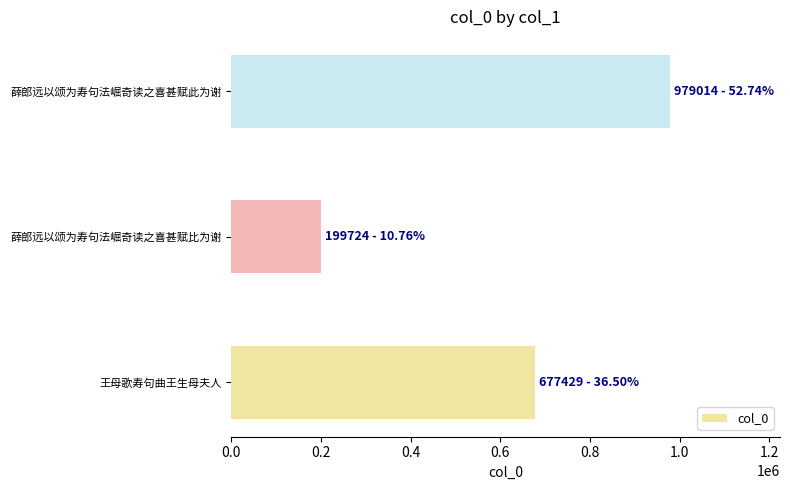

What is the average value?

618722